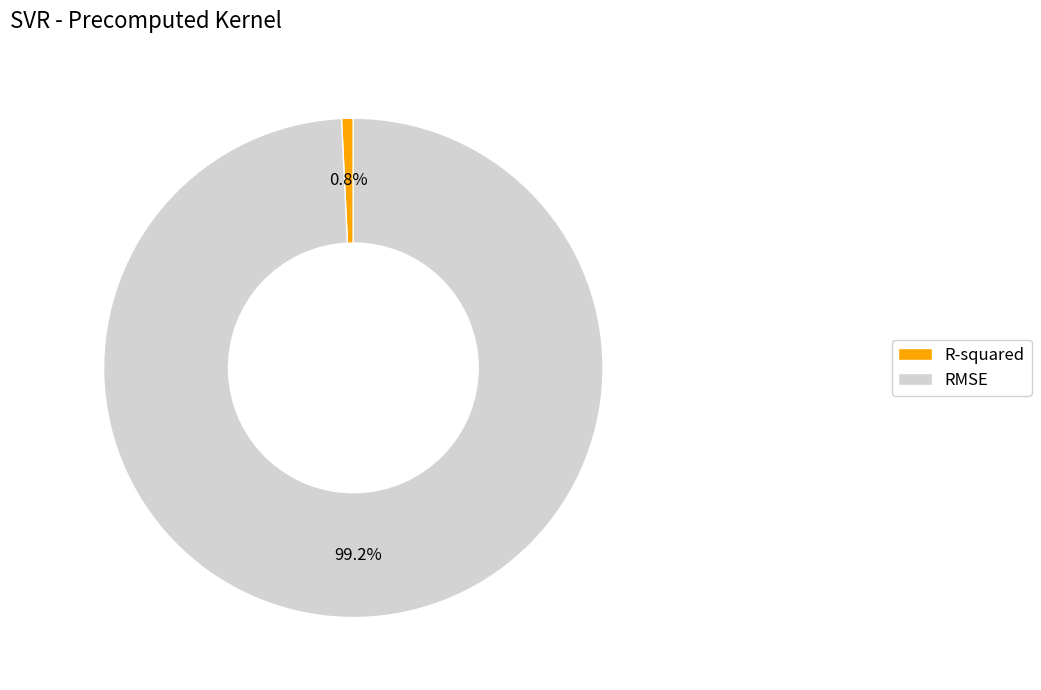

What portion of the pie excludes RMSE?

0.8%